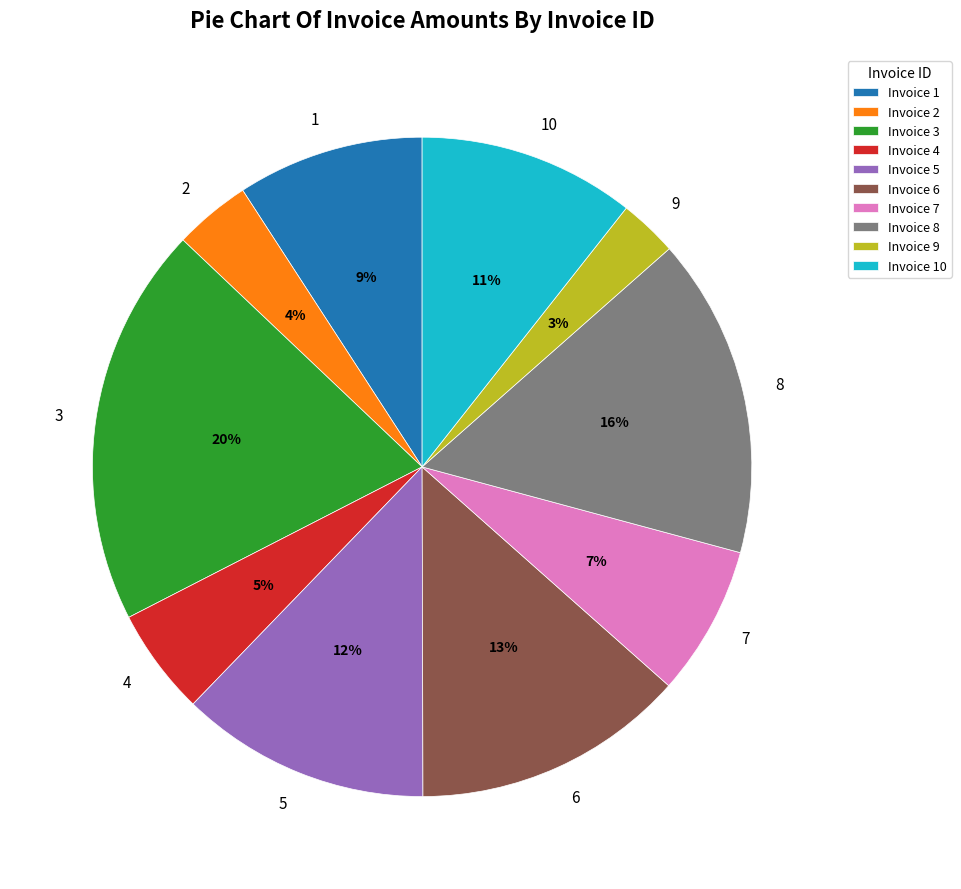

How many slices are in this pie chart?

10